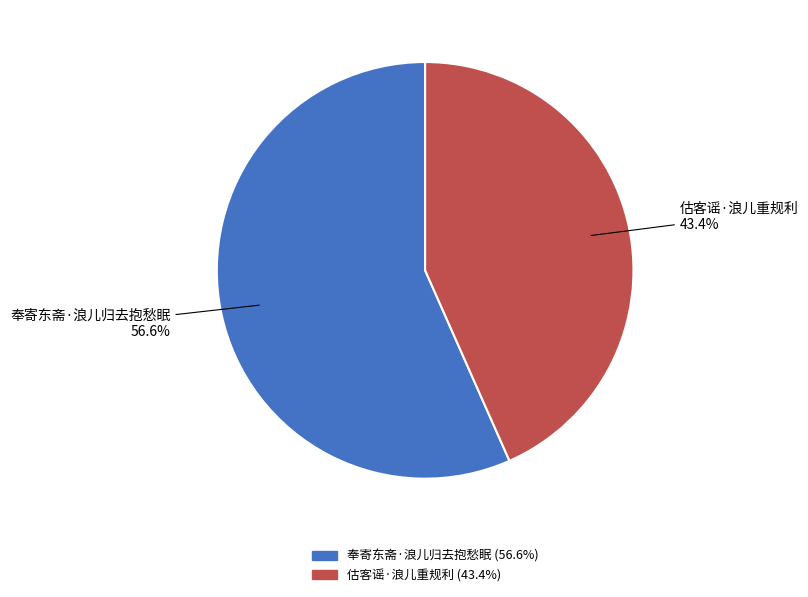

Is the sum of 奉寄东斋·浪儿归去抱愁眠 and 估客谣·浪儿重规利 greater than half?

Yes